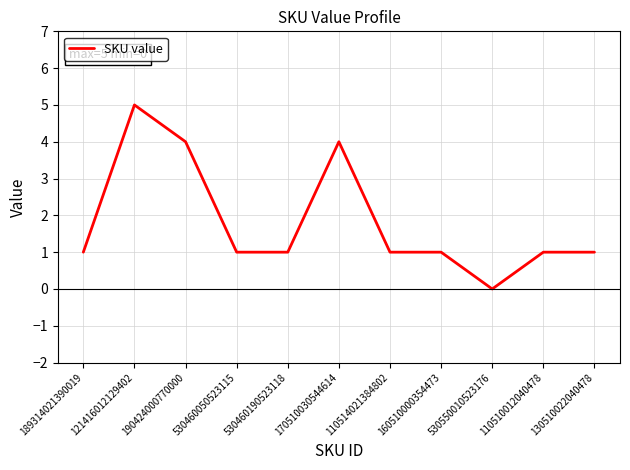

Is it true that the value at 530460190523118 is 1?

True